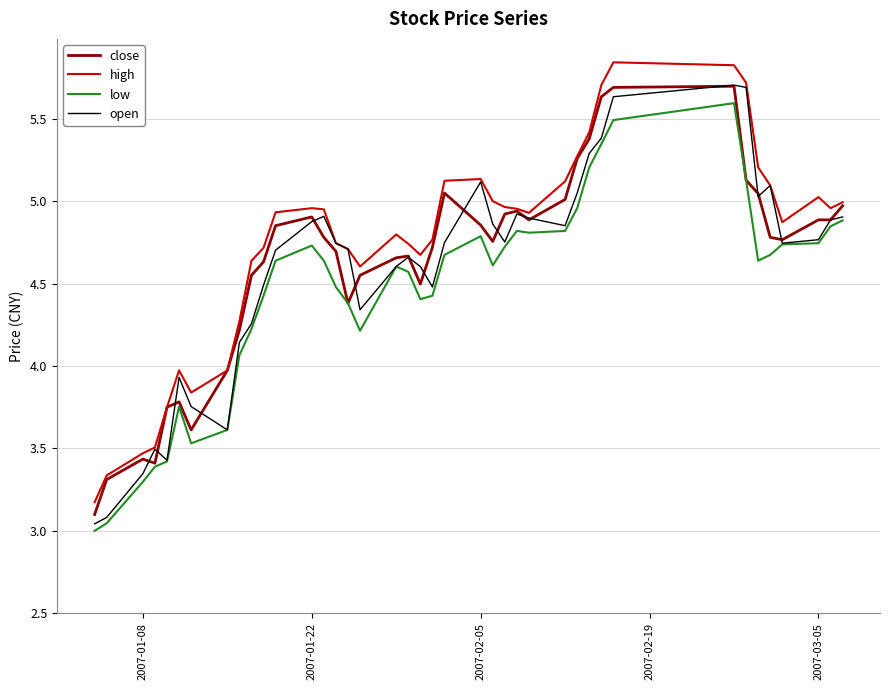

How many lines are shown in the chart?

4